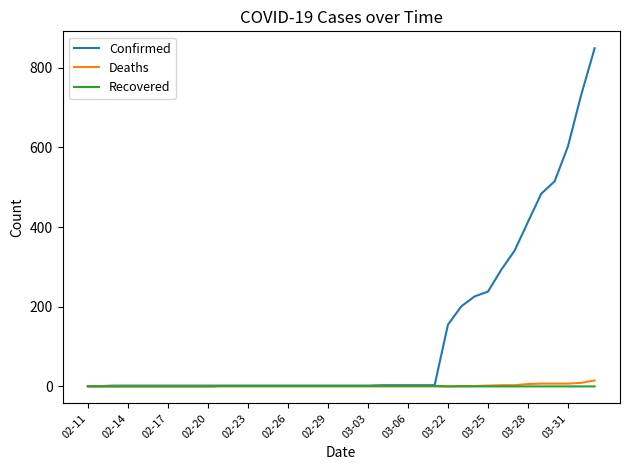

What is the maximum value shown in the chart?

849